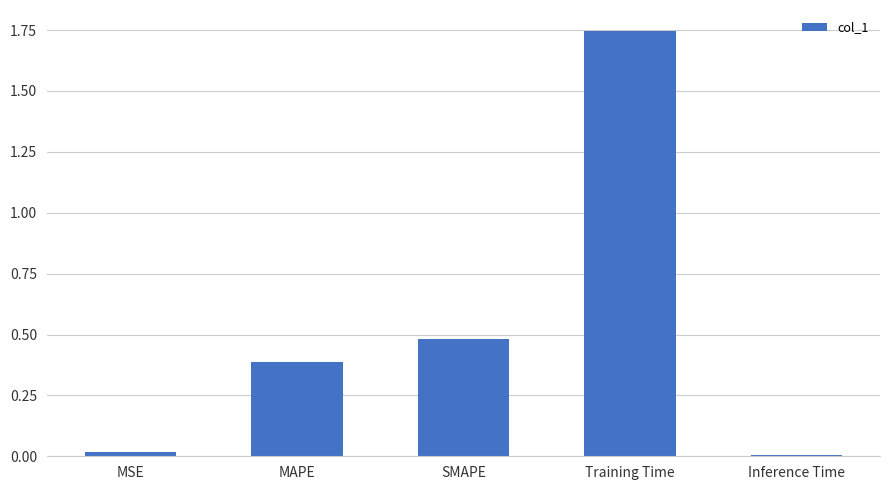

The value at MSE is 0.0. True or false?

True